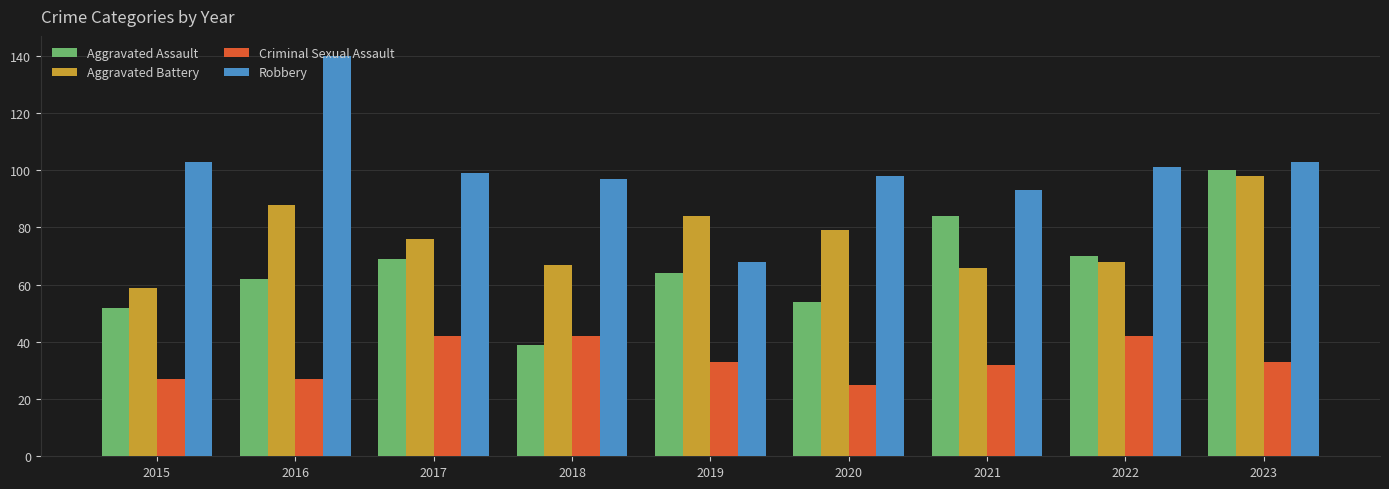

Is it true that Robbery equals 103 at 2023?

True